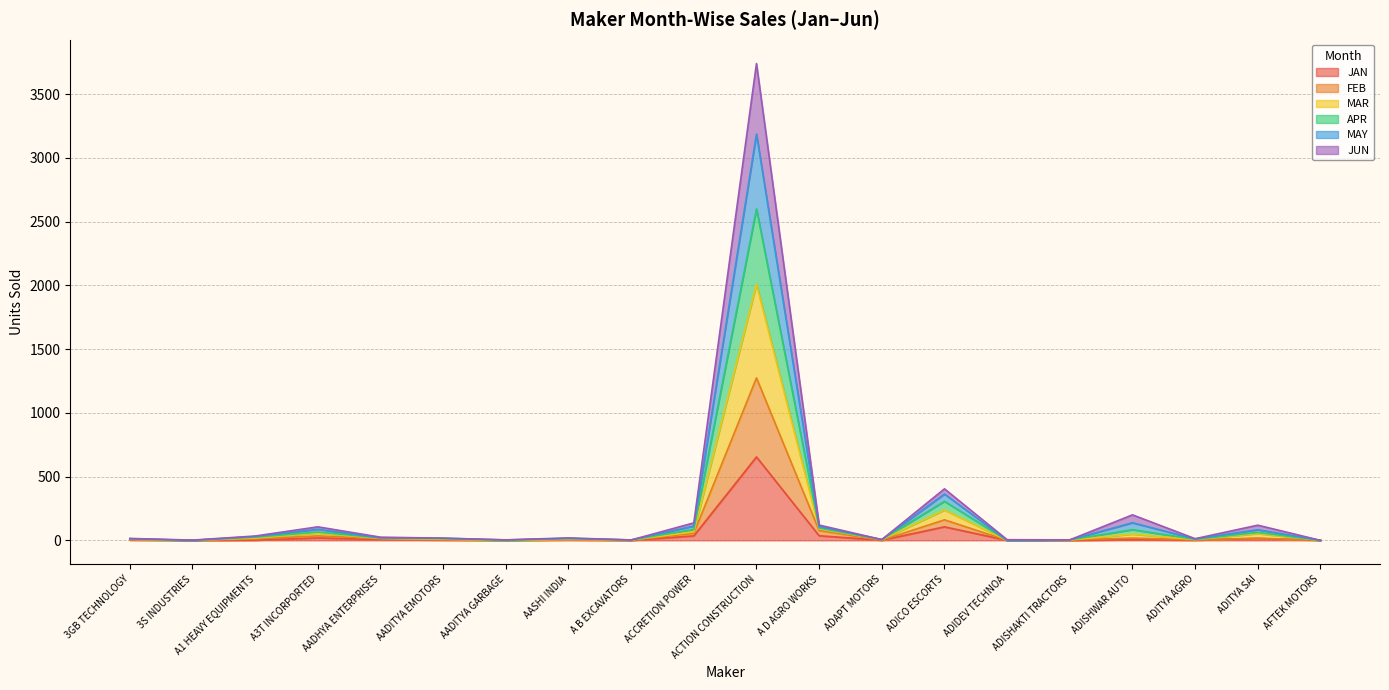

How many interior local valleys does the MAY series have?

6